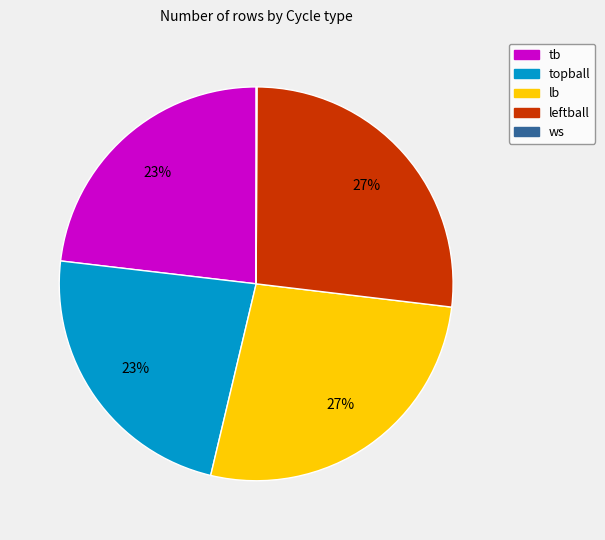

Is topball the majority of the pie?

No